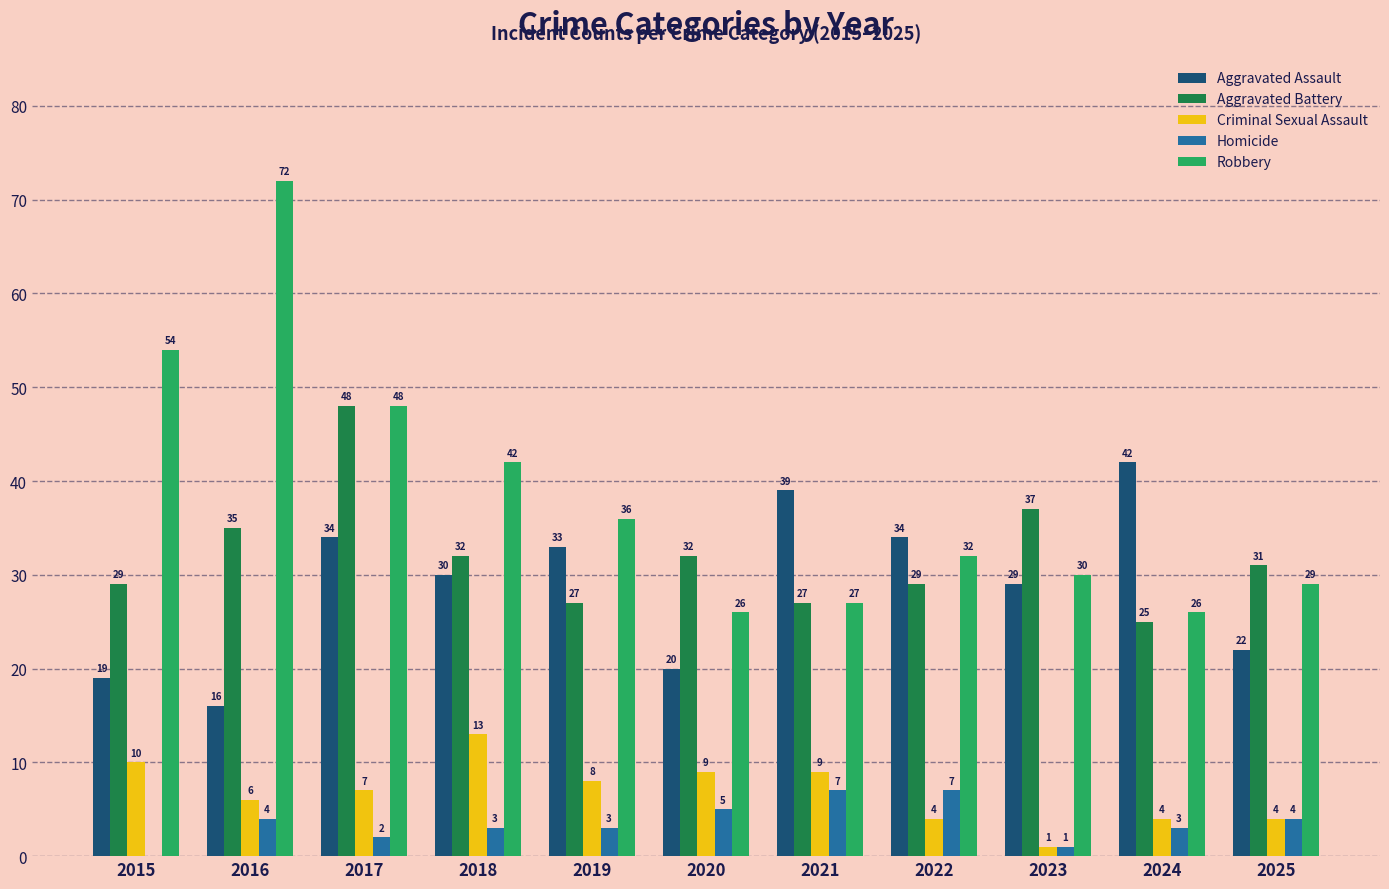

Is it true that Aggravated Battery equals 46 at 2015?

False